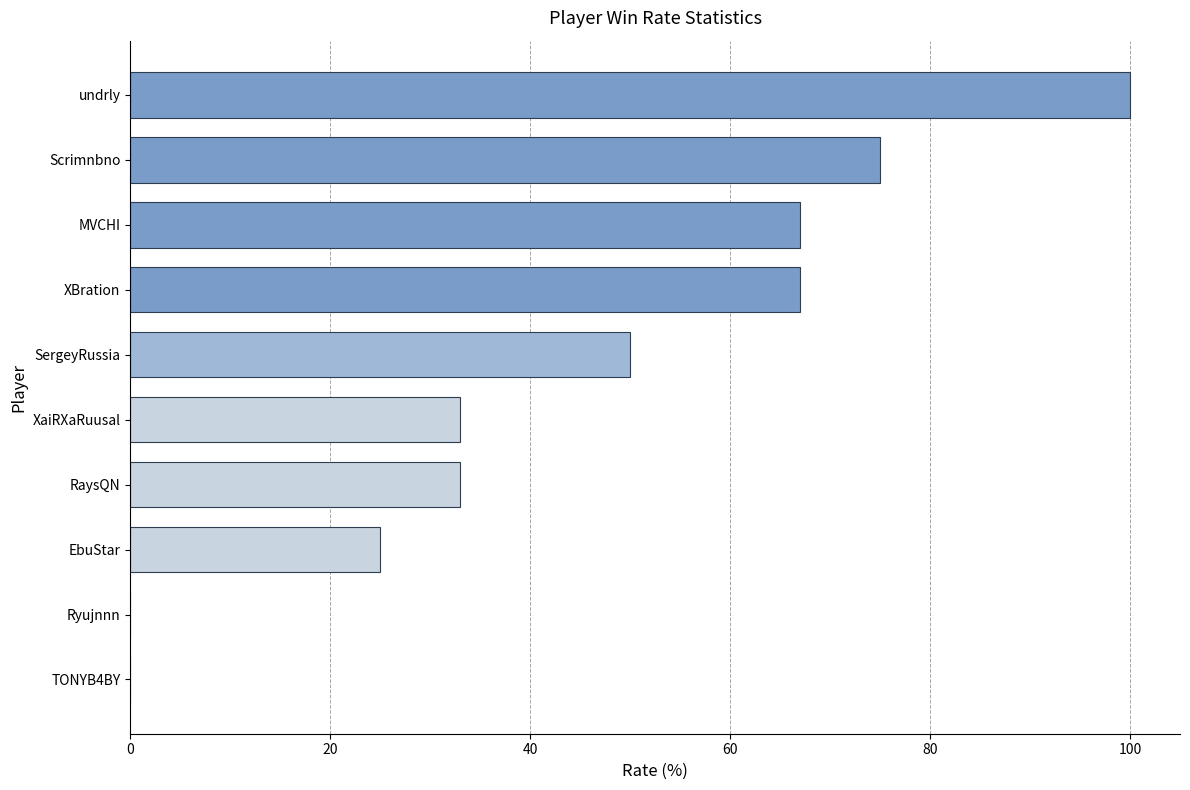

Which category has the highest value across all series?

undrly